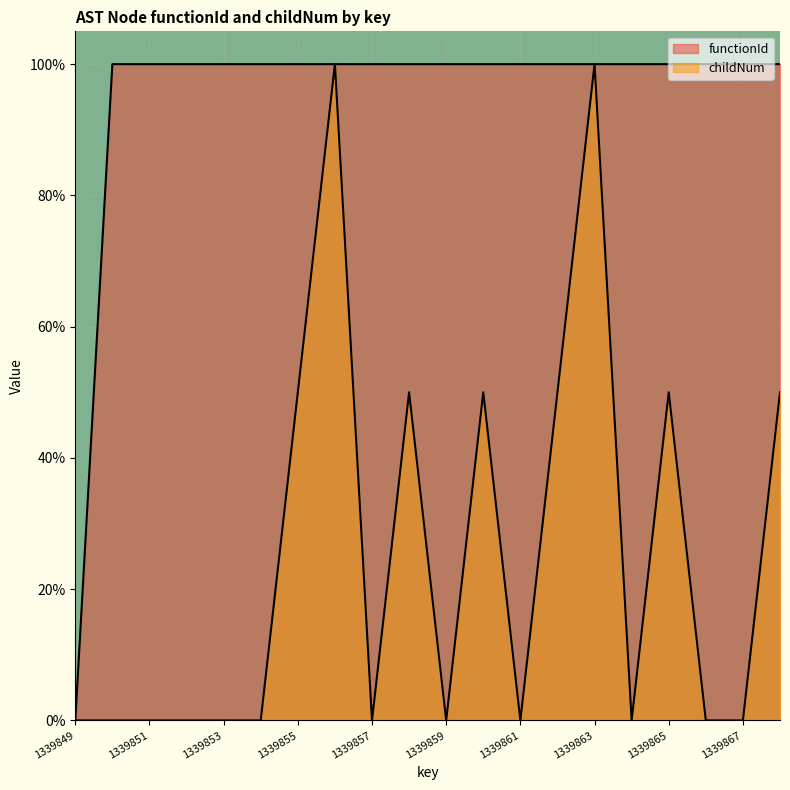

Which has a higher value, 1339865 or 1339860?

1339865